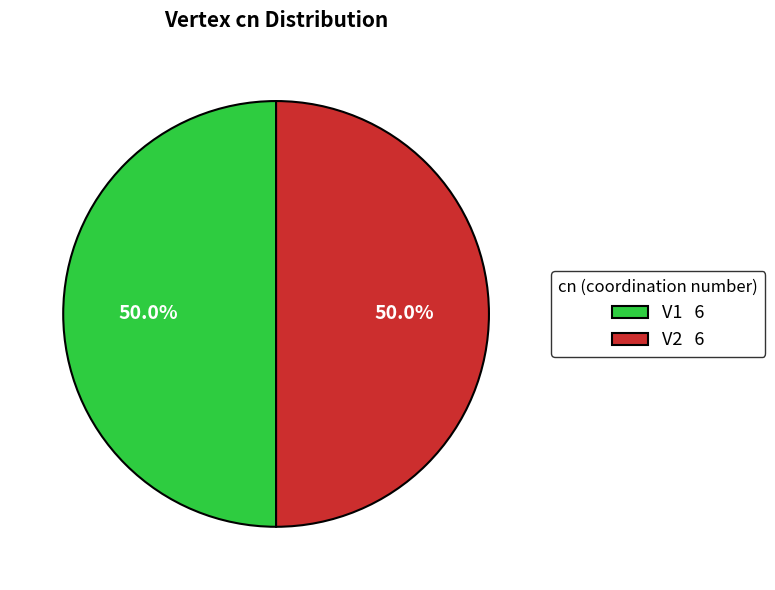

What is the ratio of the value at V2 6 to the value at V1 6?

1.0